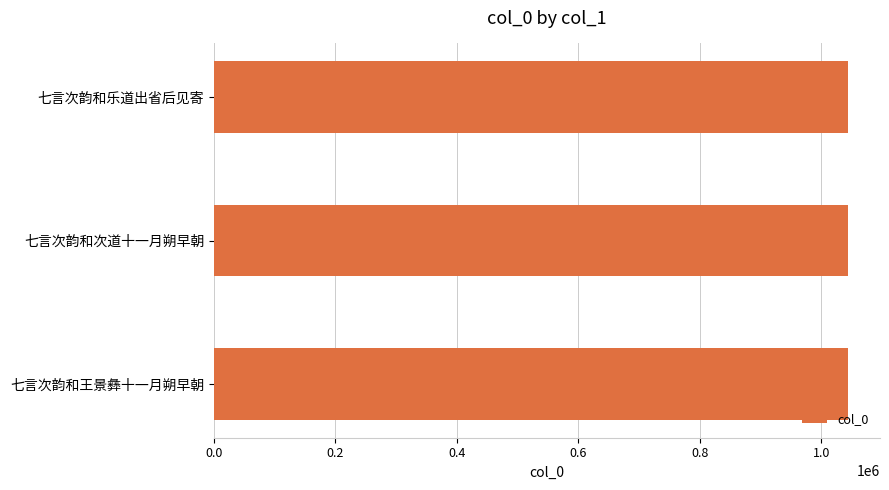

What is the label of the 3rd bar from the bottom?

七言次韵和乐道出省后见寄